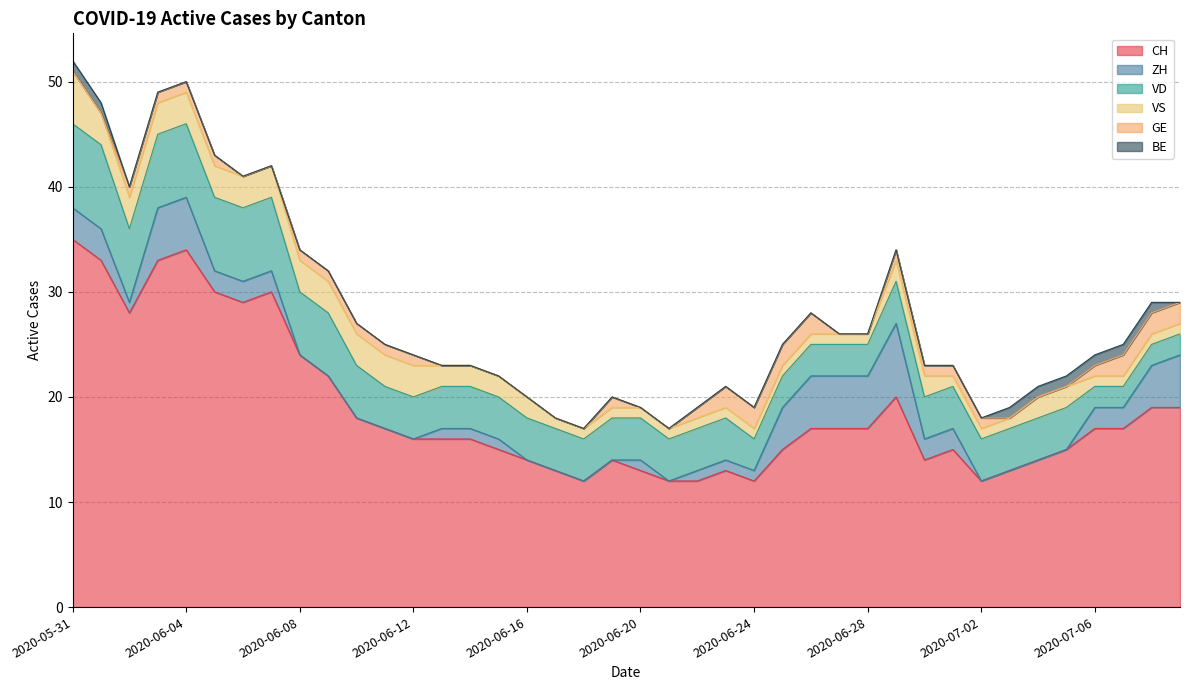

What position from the right is 2020-06-03?

37